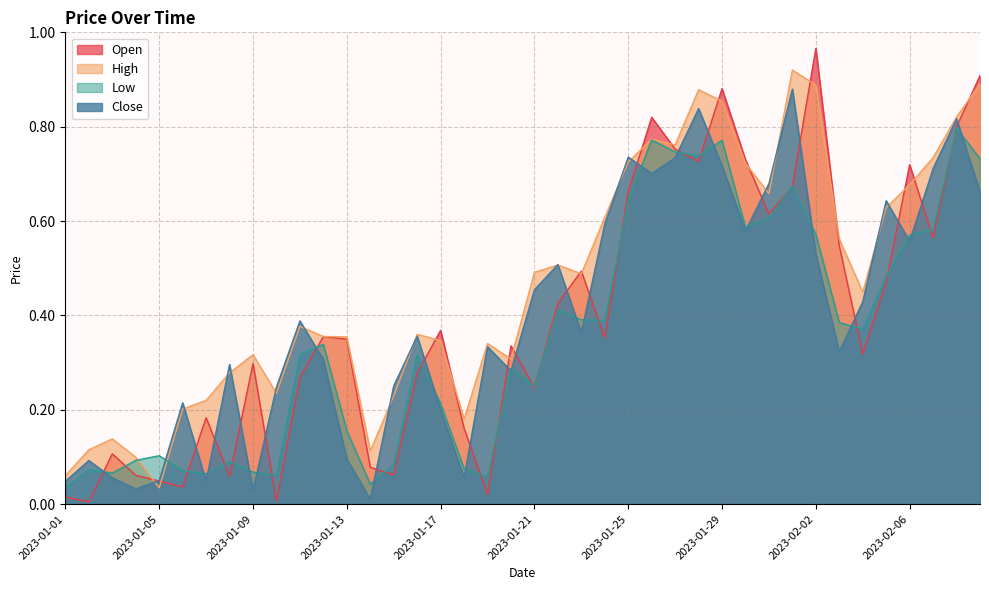

What is the difference between the maximum and minimum values in the Close series?

0.9